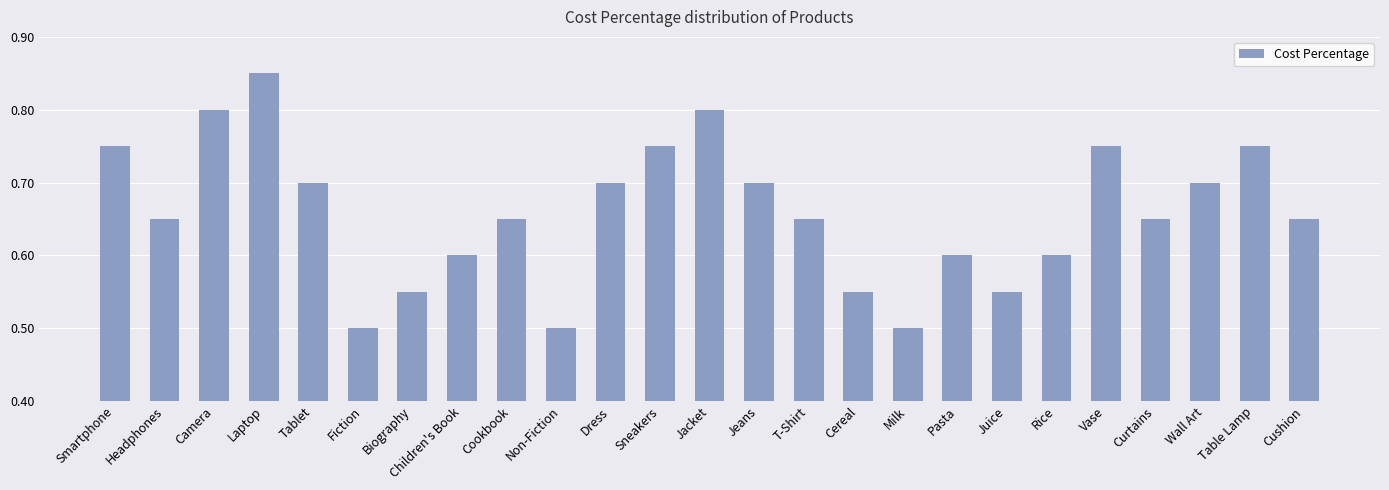

What is the sum of the values at Jeans and Rice?

1.3